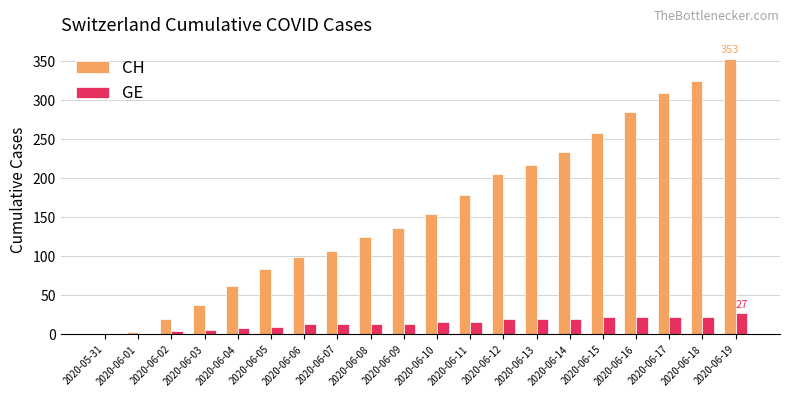

What is the sum of the GE values at 2020-06-01 and 2020-06-04?

9